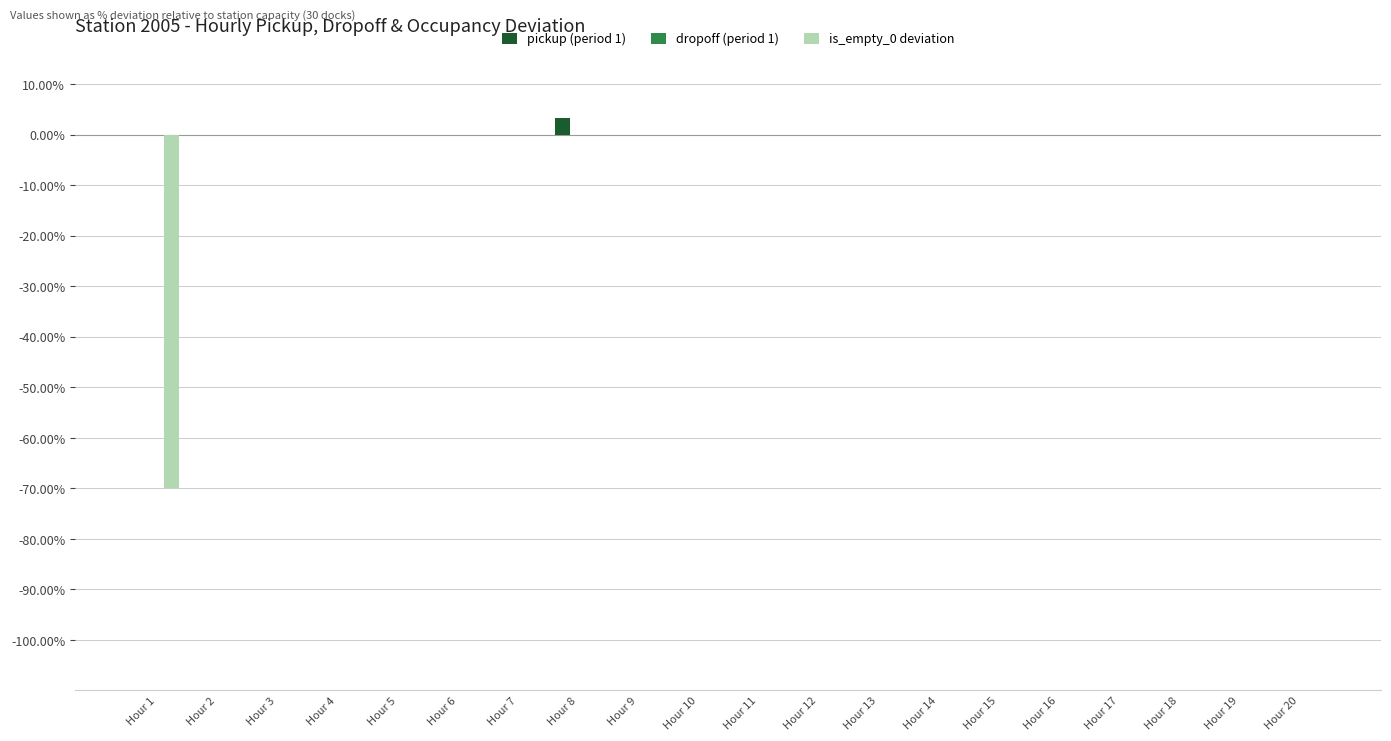

At which label does pickup (period 1) reach its peak?

Hour 8